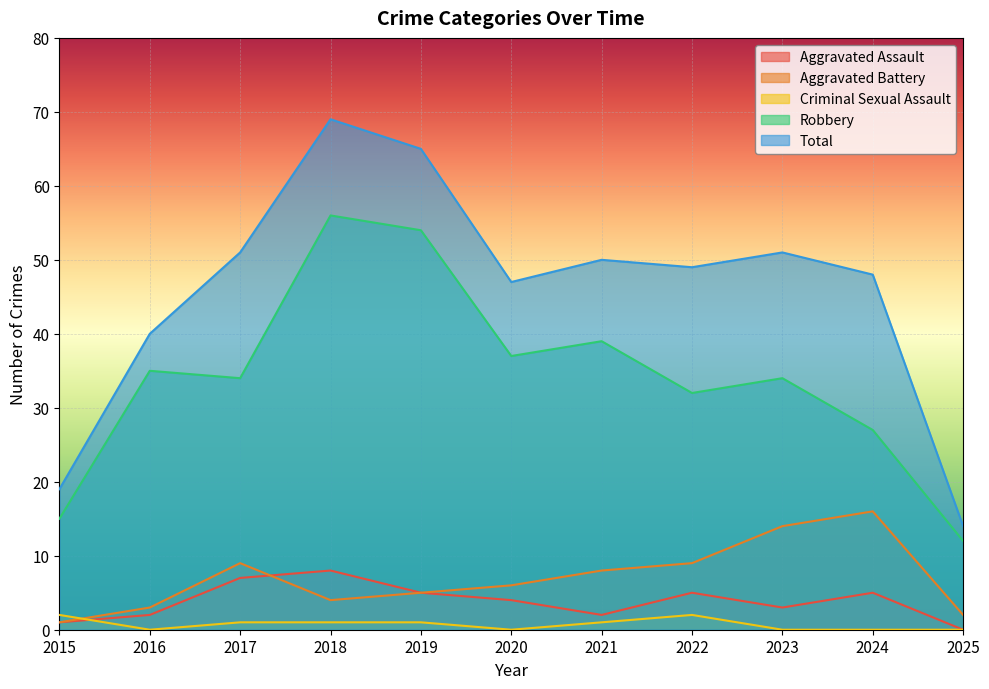

At which label does Aggravated Assault first exceed 4?

2017